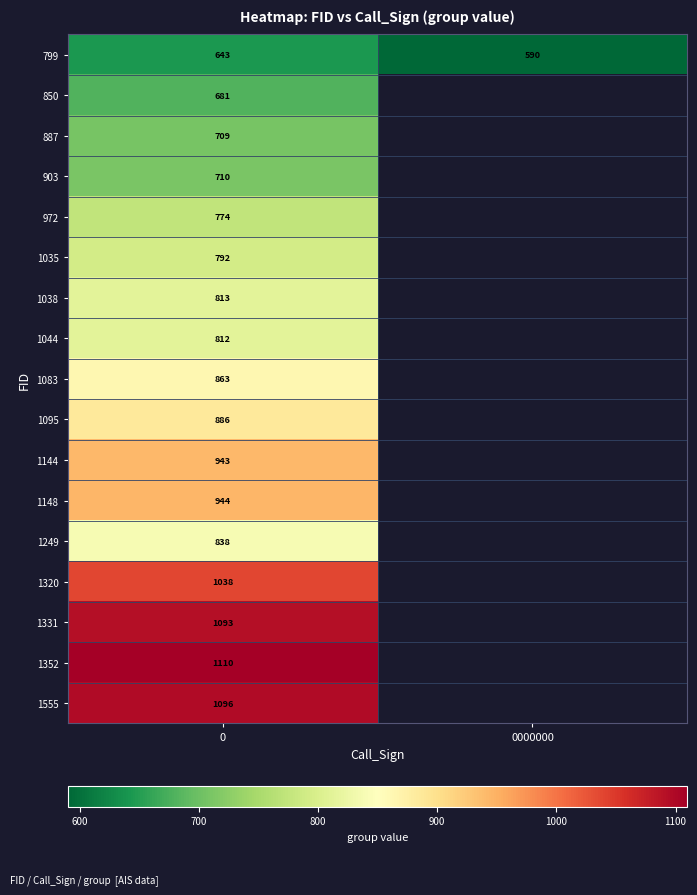

The 799 series shows 291 at 0. True or false?

False